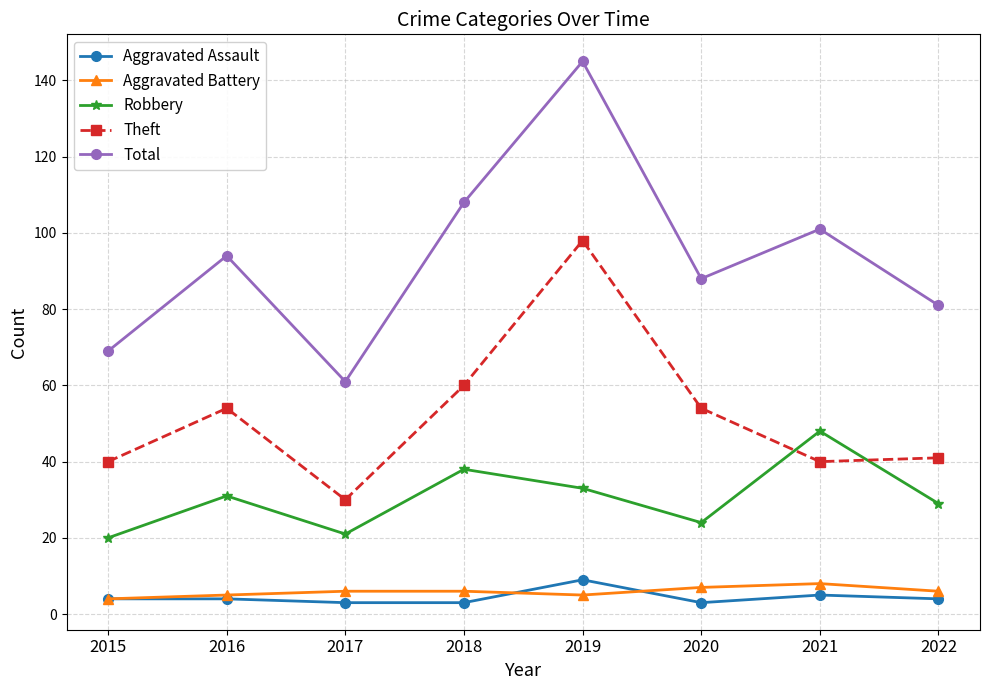

What is the spread (max minus min) of values at 2016?

90